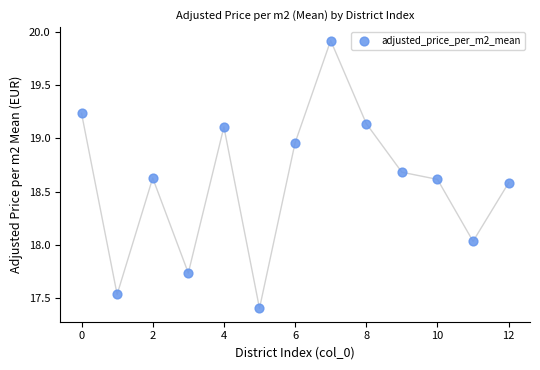

What is the range of X values (max minus min)?

12.0